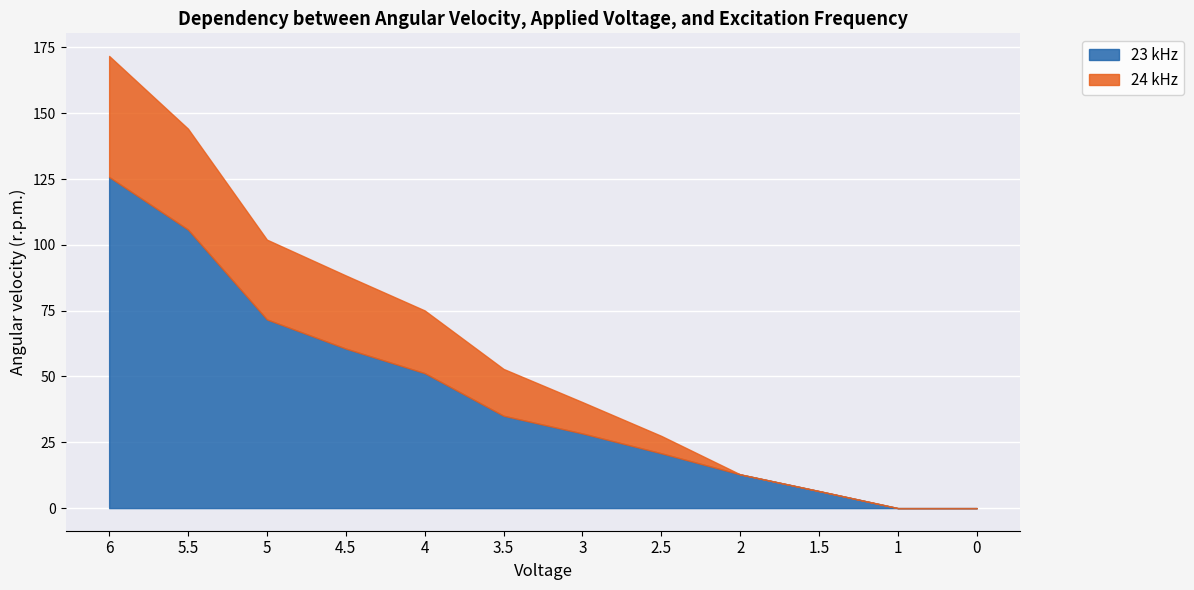

True or false: 24 kHz and 23 kHz intersect in this chart.

False